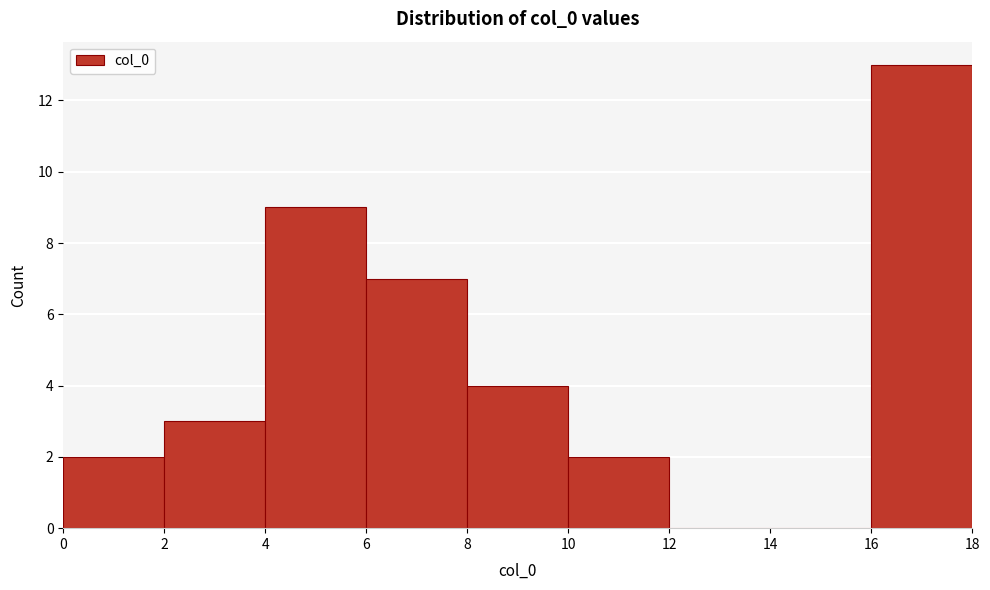

Reading left to right, list every bar in this chart as the range it spans on the x-axis followed by its height. The values are not printed on the chart, so give them approximately, as read against the axis.

0 to 2: 2
2 to 4: 3
4 to 6: 9
6 to 8: 7
8 to 10: 4
10 to 12: 2
12 to 14: 0
14 to 16: 0
16 to 18: 13